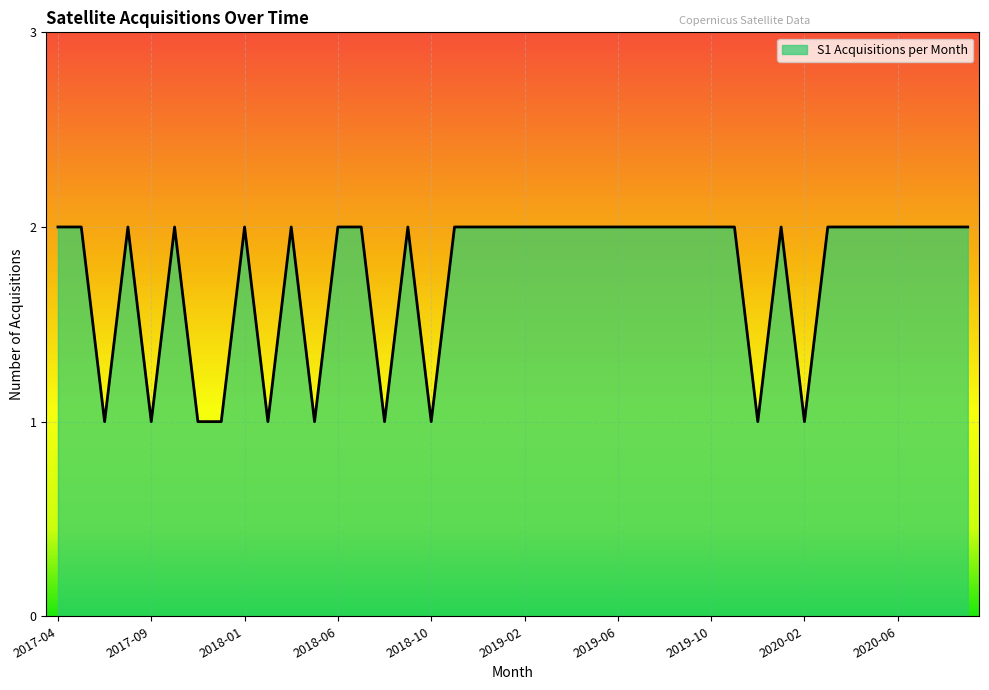

What is the difference between the maximum and minimum values?

1